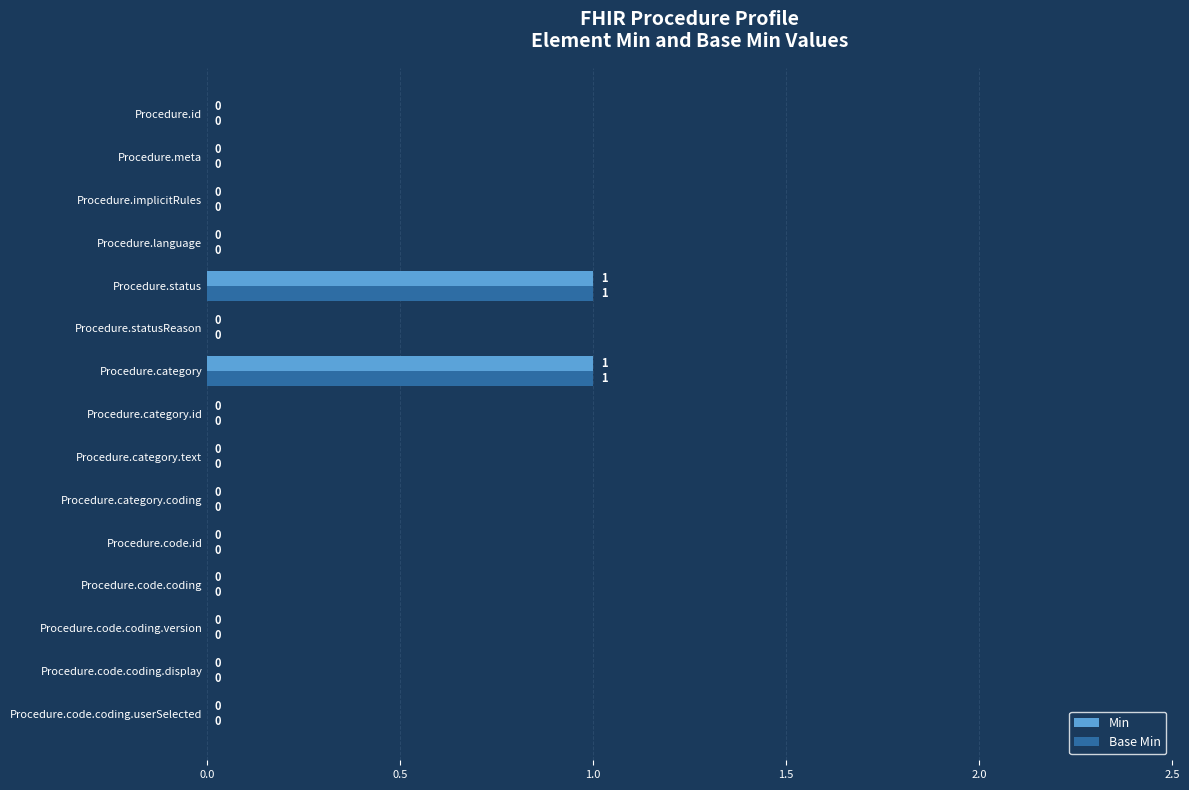

How many data points in Min are above 0?

2